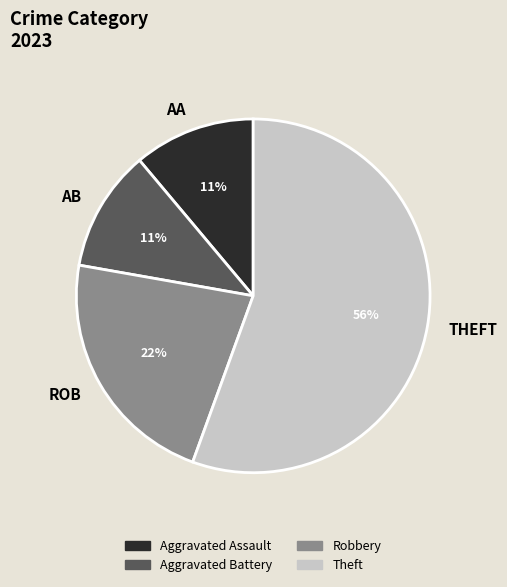

Which slice represents more than half of the pie?

THEFT